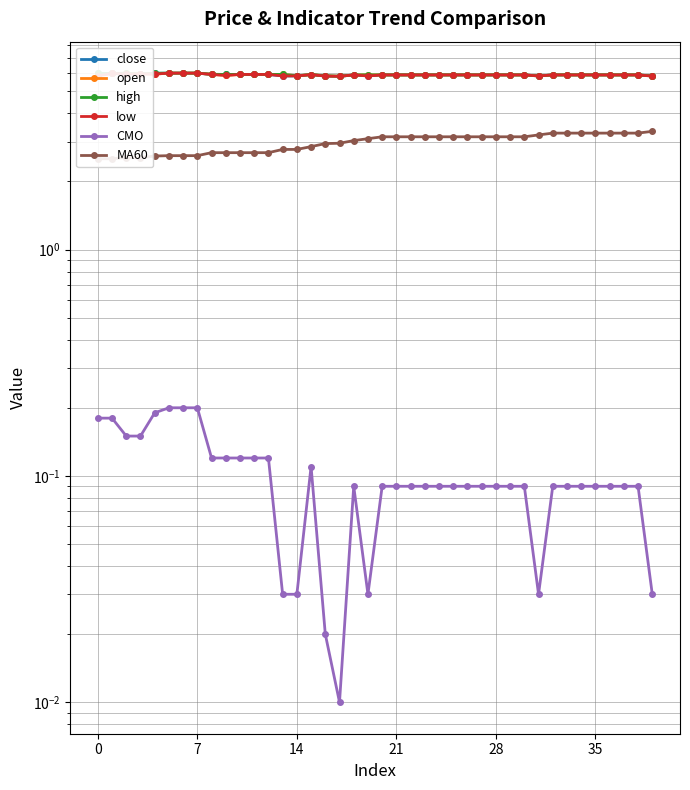

Is it true that CMO equals 0.0 at 14?

True